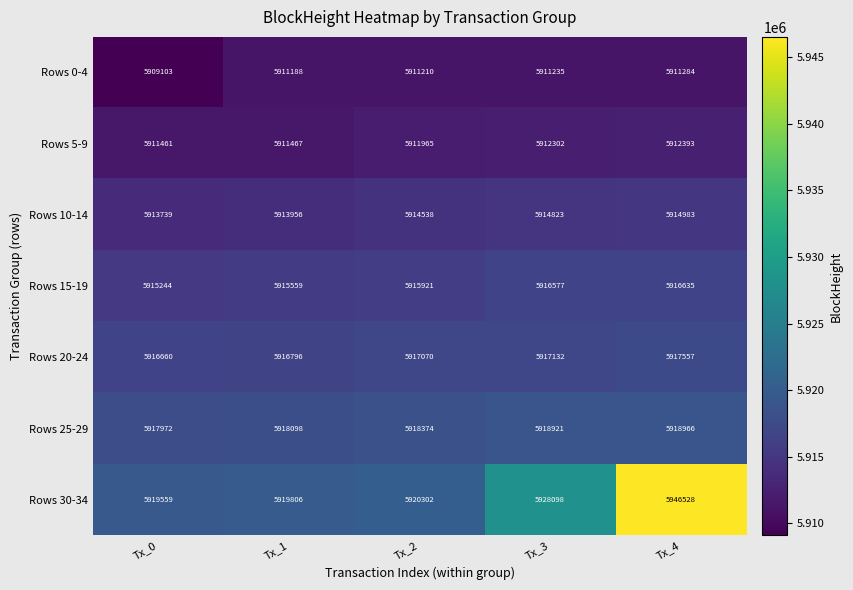

Which series changed the most between Tx_1 and Tx_3?

Rows 30-34